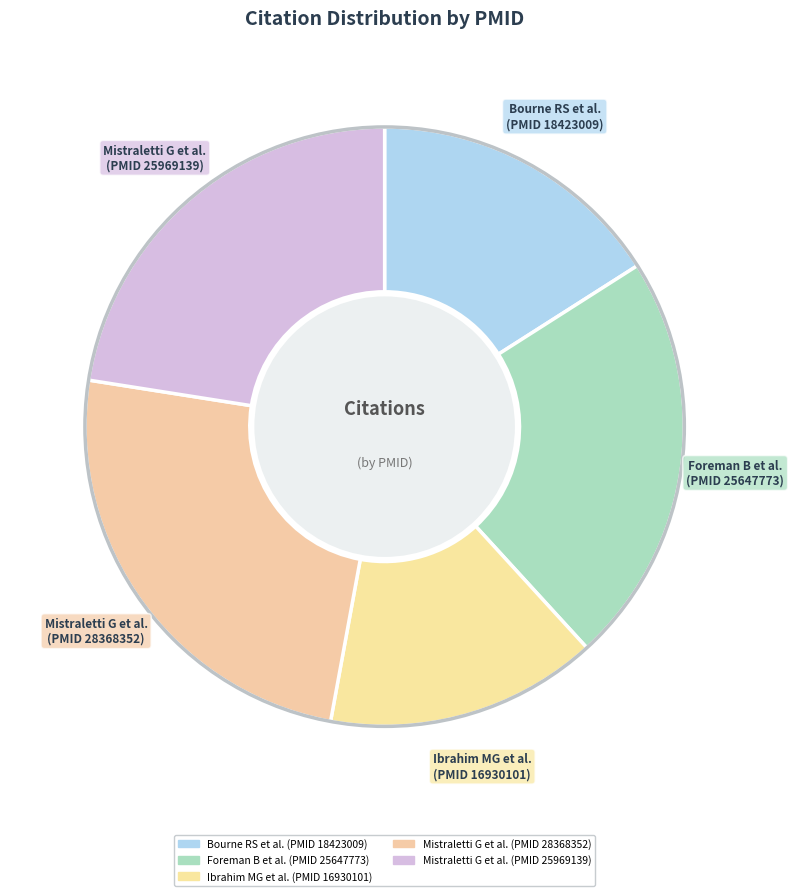

Count the number of slices in the pie.

5